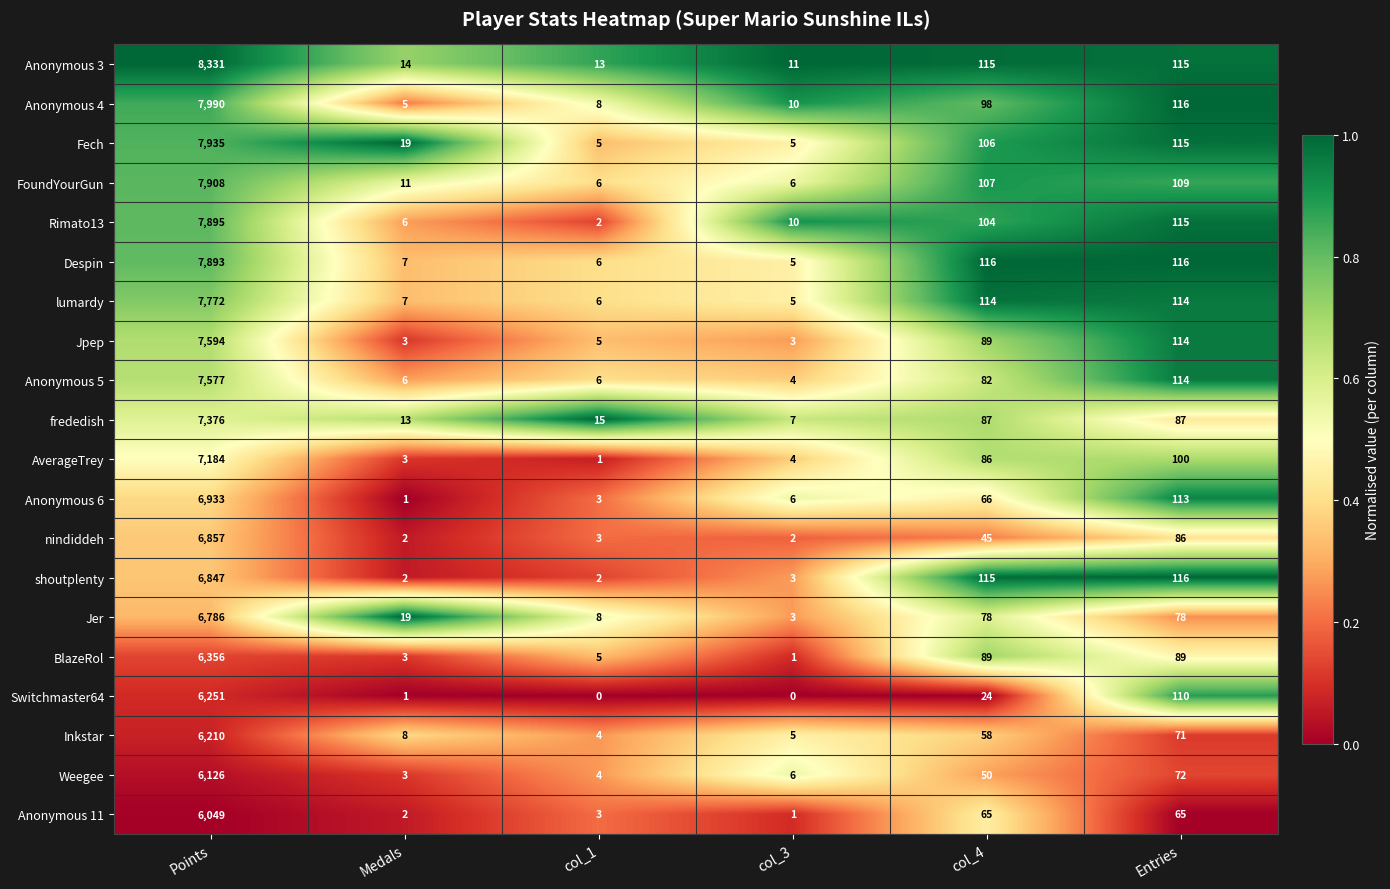

At which category is the sum across all series the highest?

Points